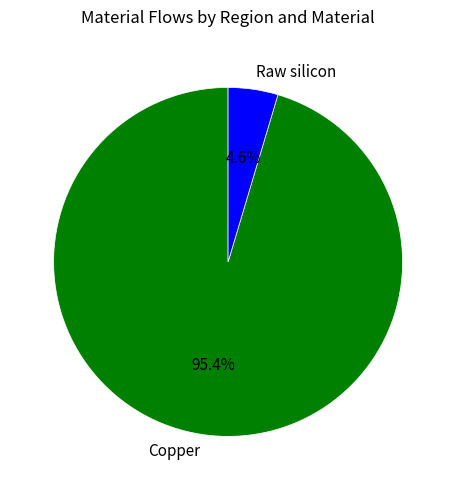

How much of the chart is everything except Raw silicon?

95.4%